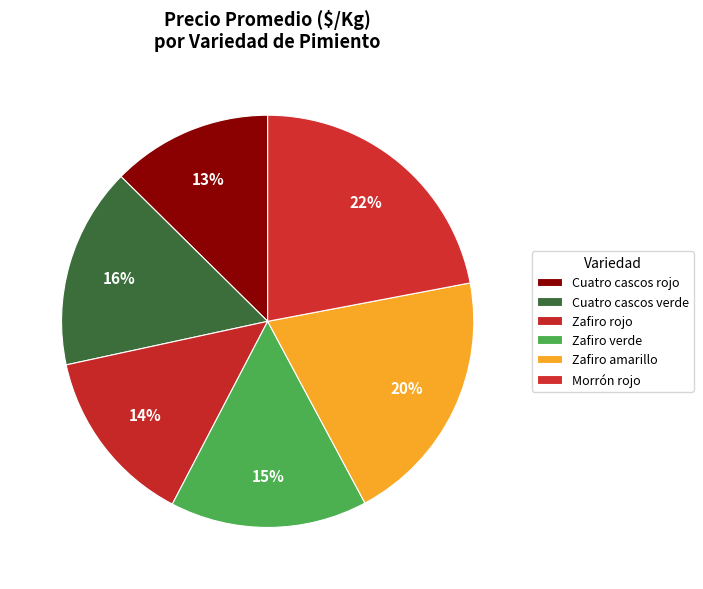

Does Morrón rojo account for over 50% of the chart?

No